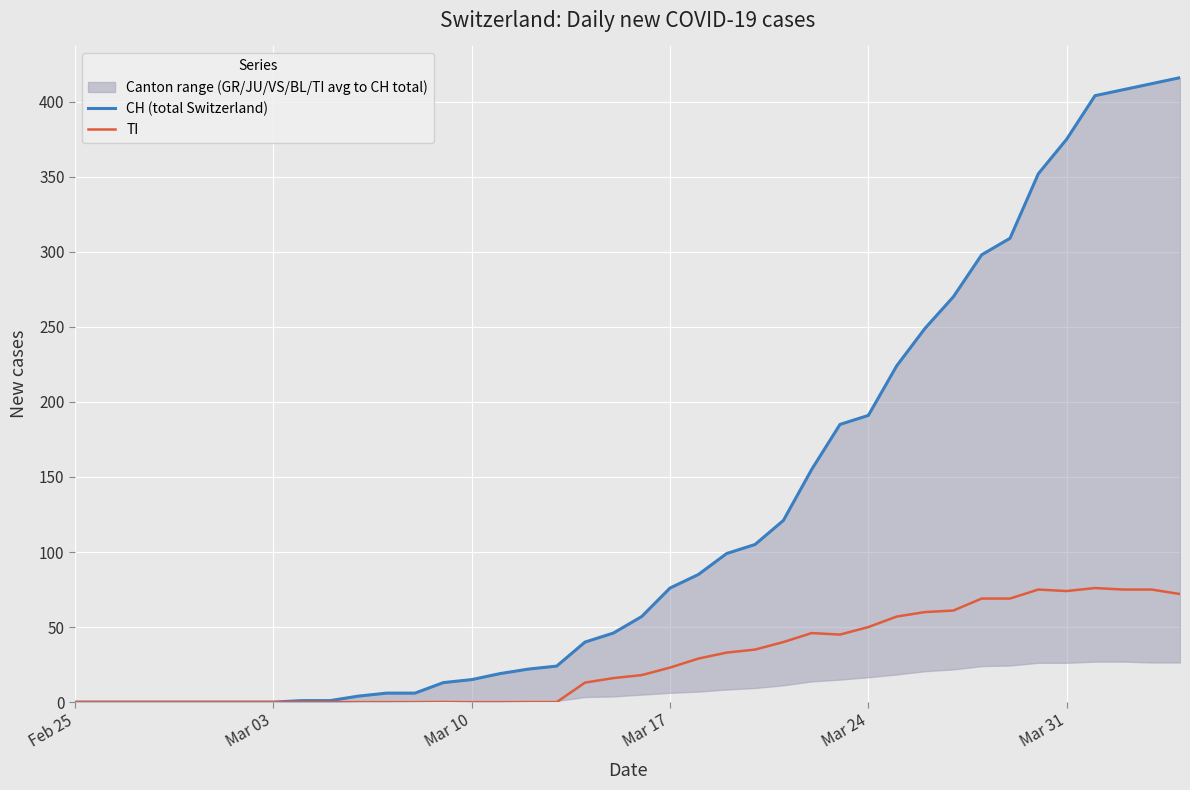

Reading right to left, extract all data points from this chart.

CH (total Switzerland): 416	412	408	404	375	352	309	298	270	249	224	191	185	155	121	105	99	85	76	57	46	40	24	22	19	15	13	6	6	4	1	1	0	0	0	0	0	0	0	0
TI: 72	75	75	76	74	75	69	69	61	60	57	50	45	46	40	35	33	29	23	18	16	13	0	0	0	0	0	0	0	0	0	0	0	0	0	0	0	0	0	0